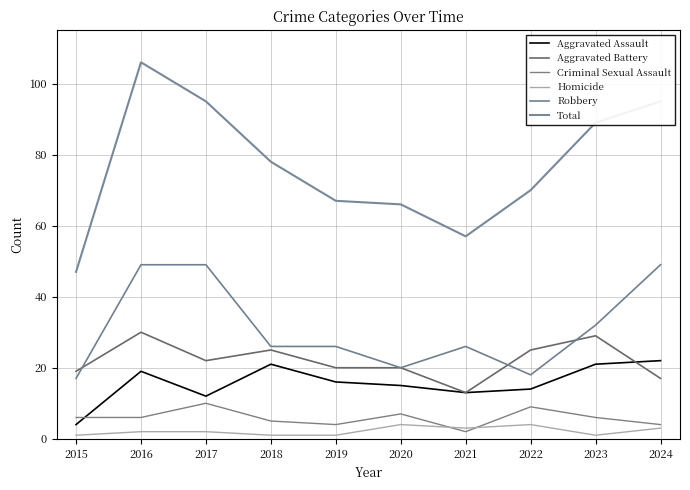

What is the minimum value for Aggravated Assault?

4